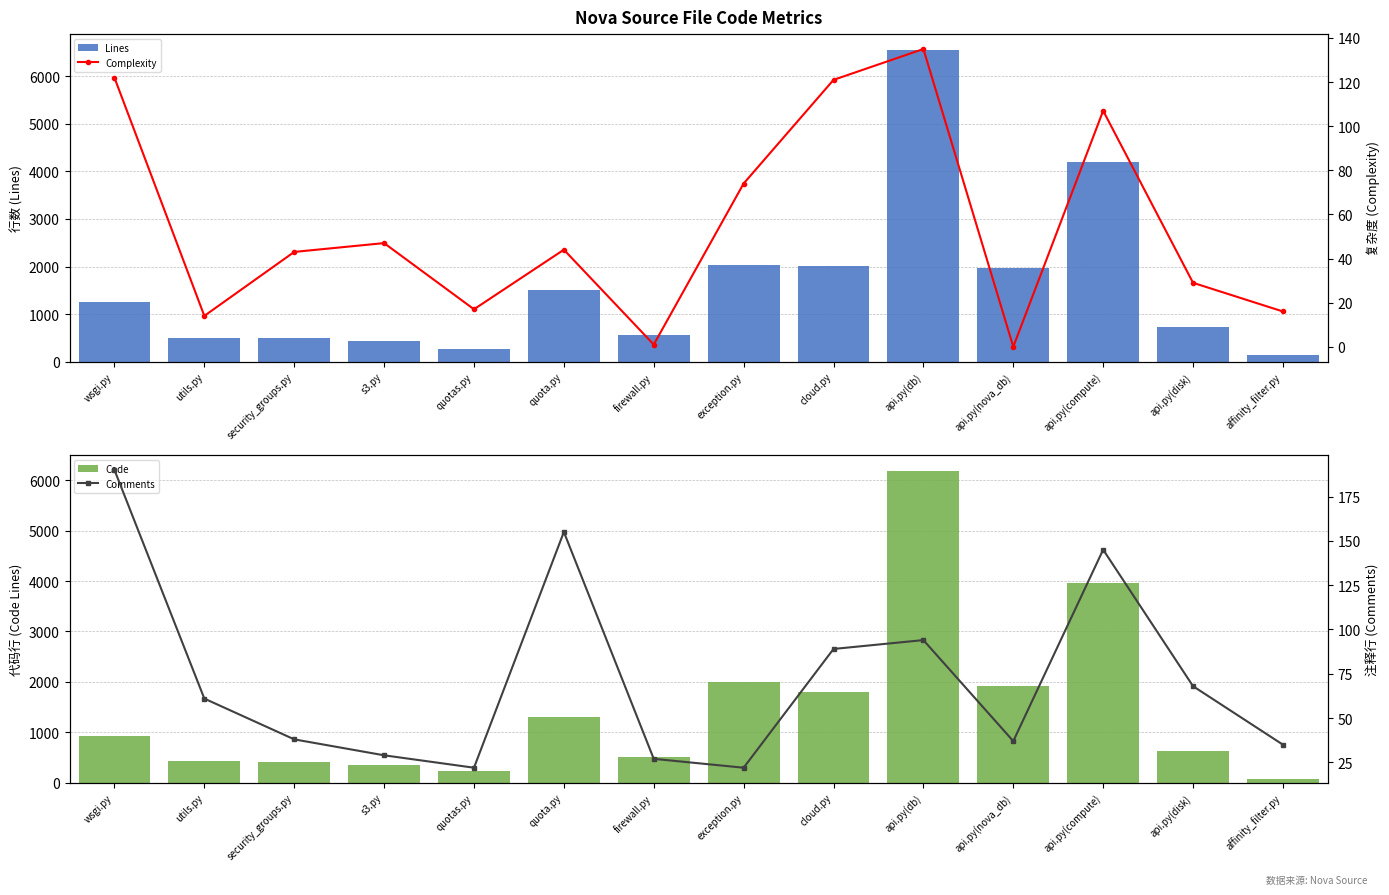

What is the total value across all series at wsgi.py?

2496